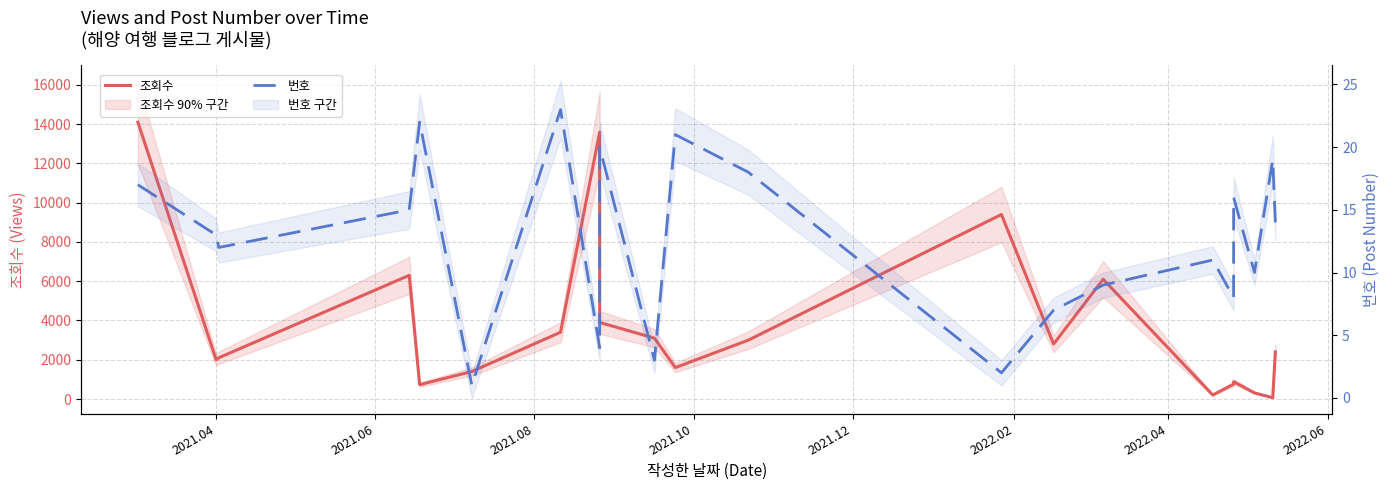

Which series has the largest range (max minus min)?

조회수